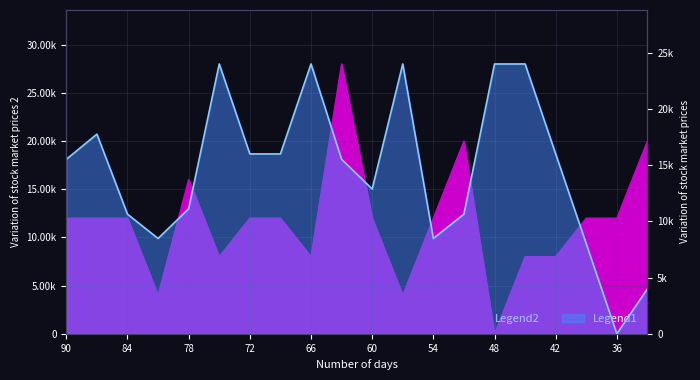

The value of PPG_Home_Pre at 66 is 37804. True or false?

False